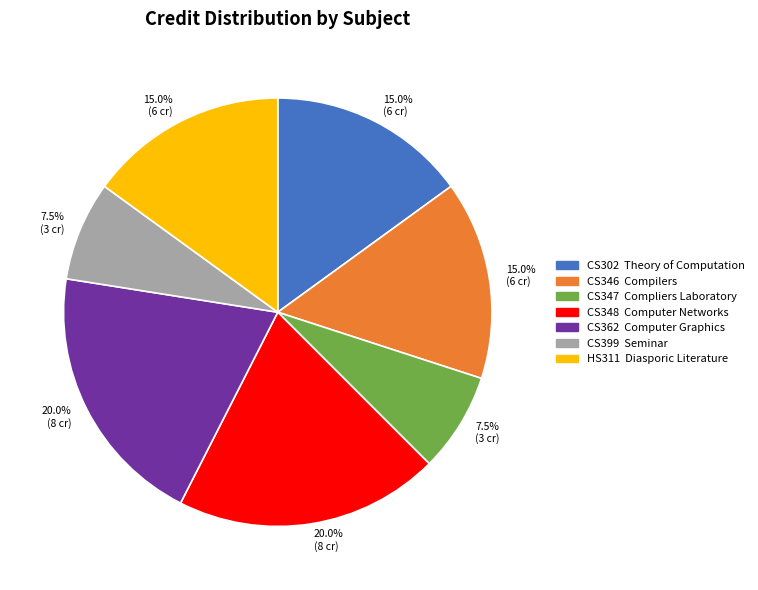

Is there any slice that represents more than half of the pie?

No